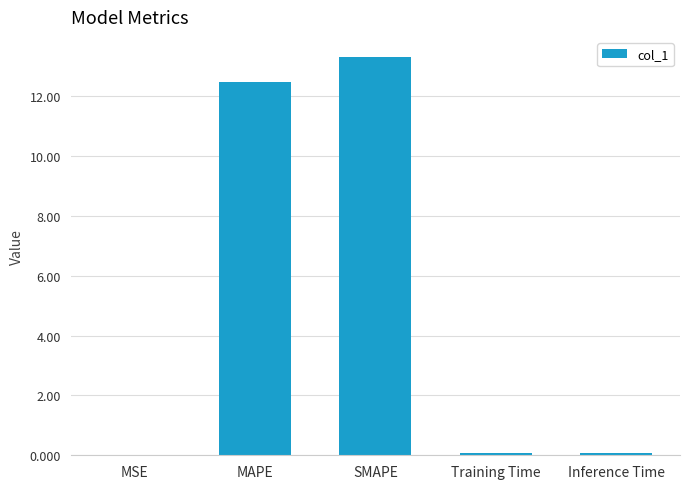

What is the change in value from MSE to Training Time?

+0.1